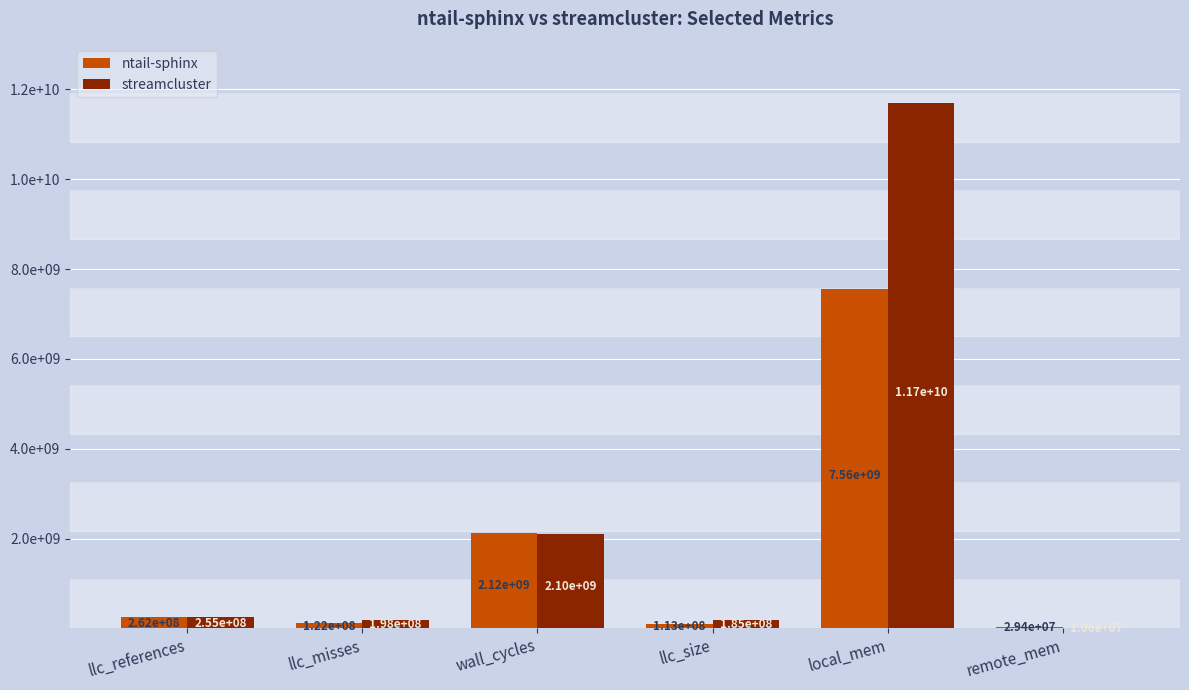

At how many categories does at least one series exceed 1944851364?

2